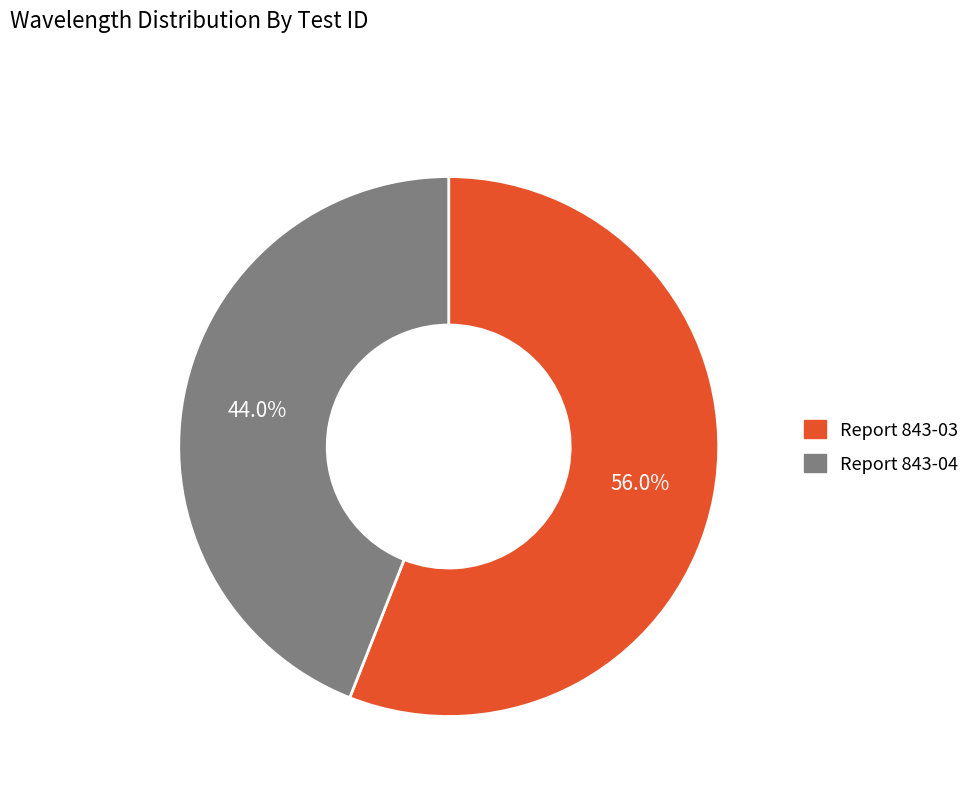

Rank the categories by value from lowest to highest.

Report 843-04, Report 843-03